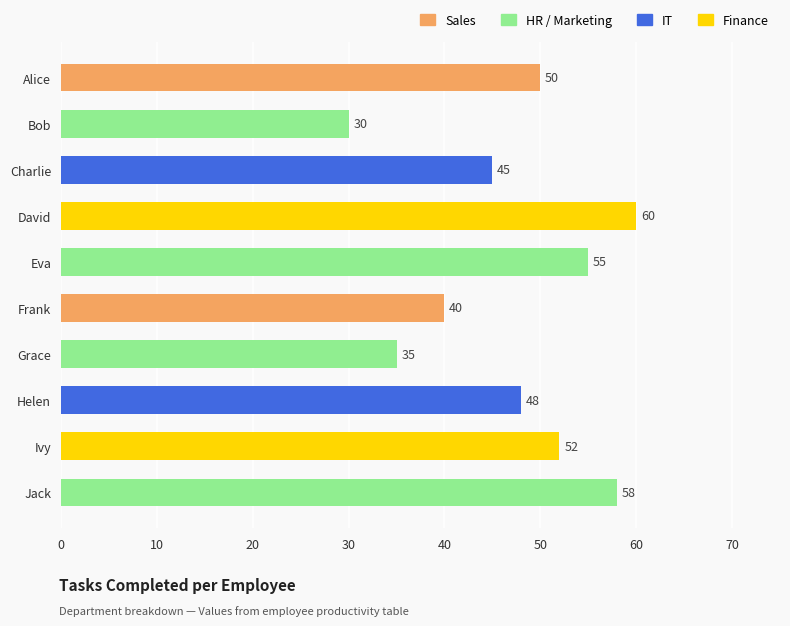

The chart shows a value of 40 at Frank. True or false?

True